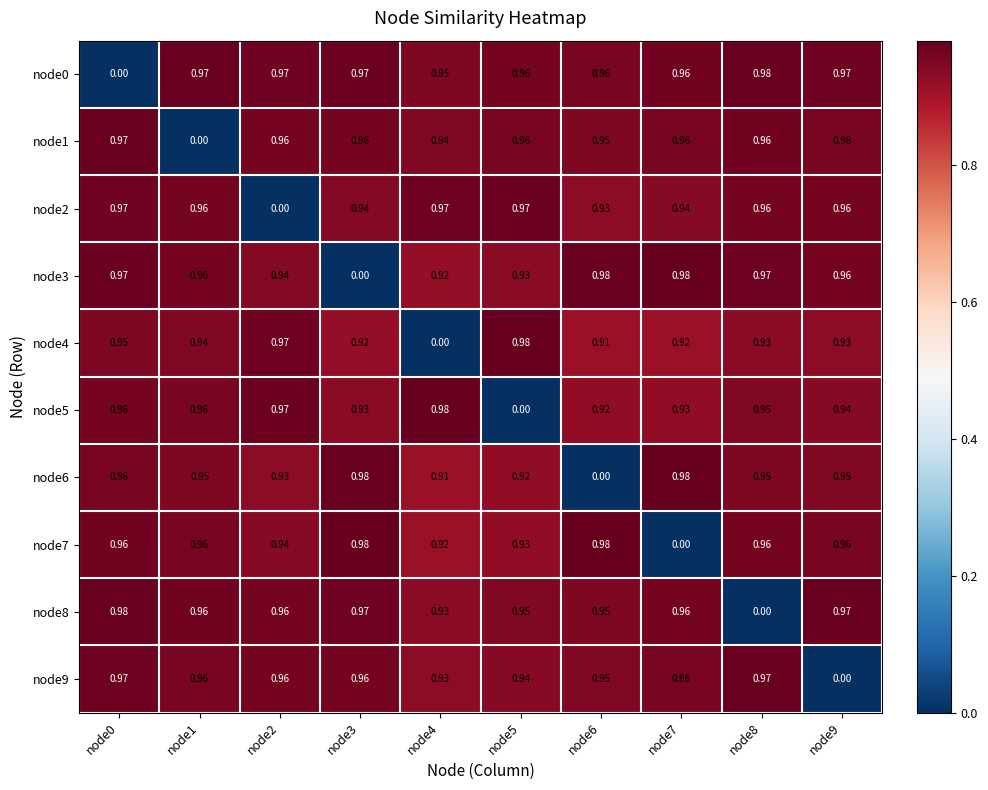

Count the number of categories in the chart.

10